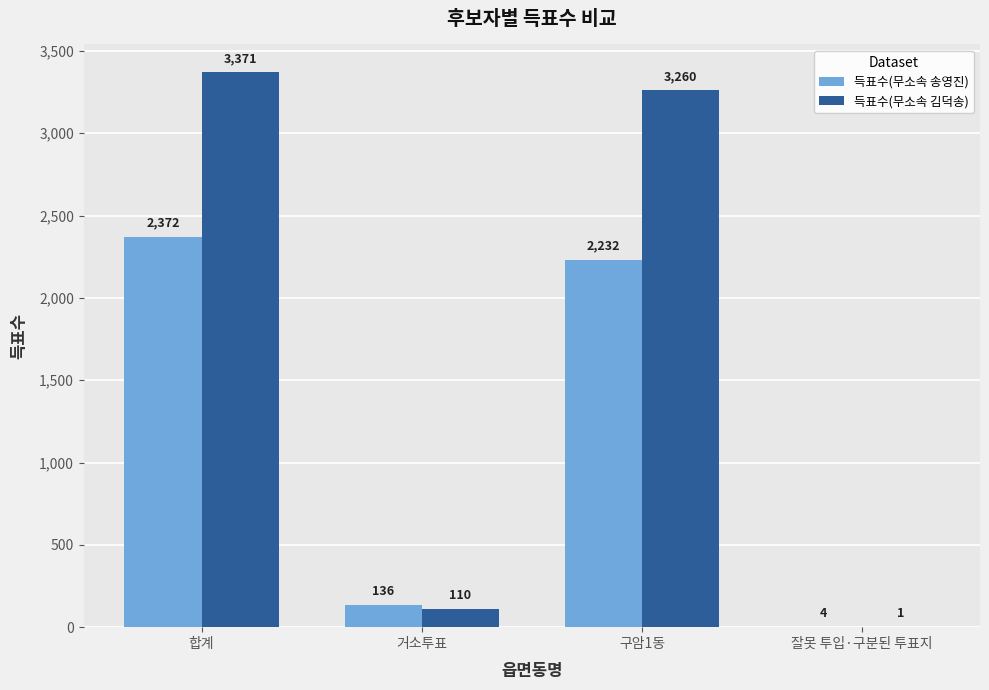

Which series has the widest spread of values?

득표수(무소속 김덕송)